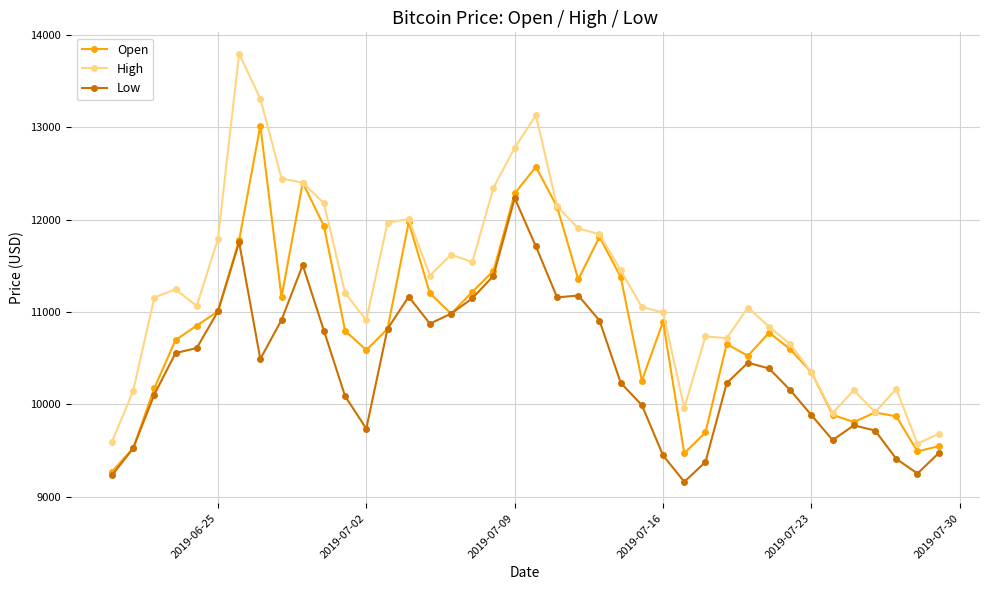

True or false: High has more than 2 interior local peaks.

True